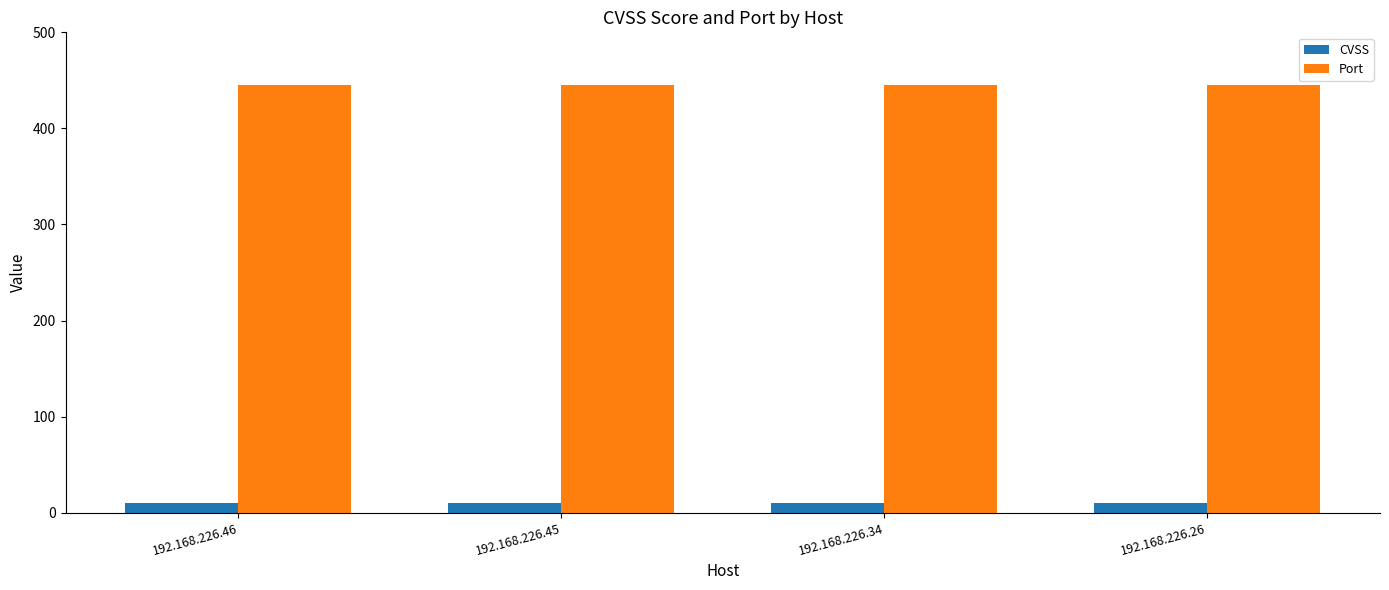

Rank the series at 192.168.226.45 from lowest to highest value.

CVSS, Port